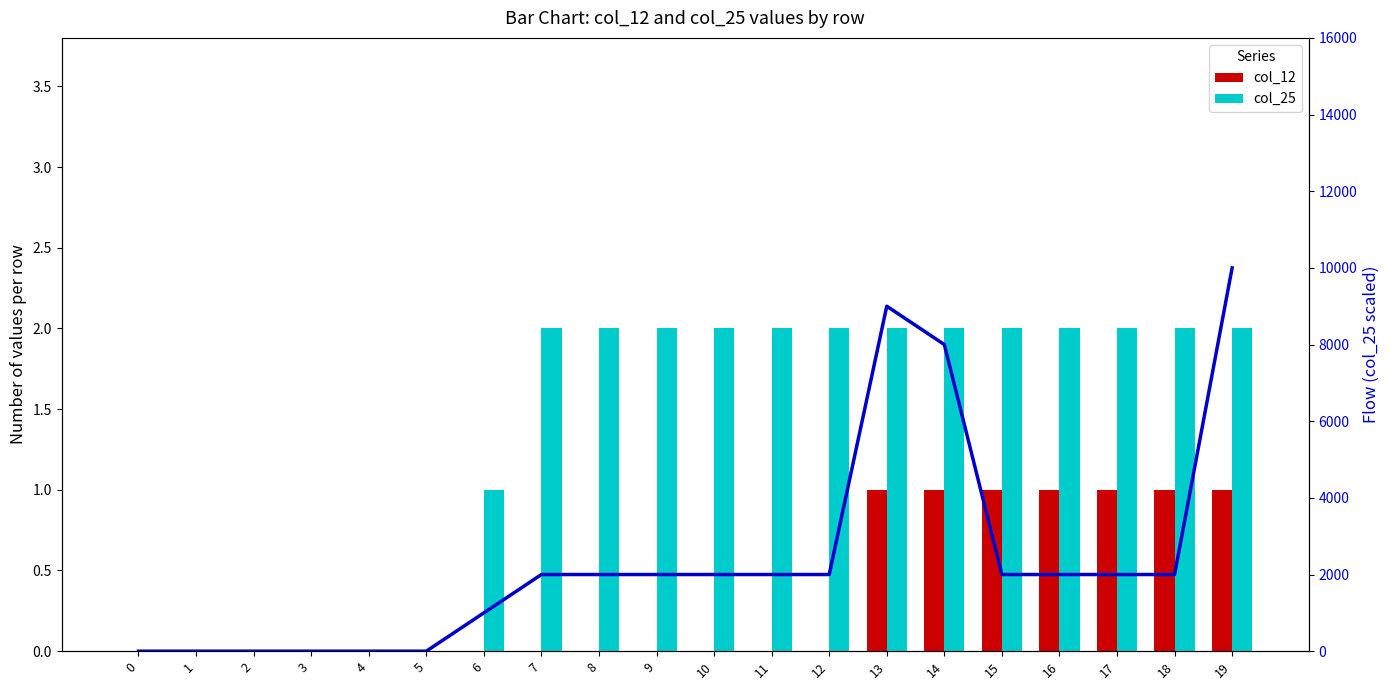

Reading left to right, extract all data points from this chart.

col_12: 0=0	1=0	2=0	3=0	4=0	5=0	6=0	7=0	8=0	9=0	10=0	11=0	12=0	13=1	14=1	15=1	16=1	17=1	18=1	19=1
col_25: 0=0	1=0	2=0	3=0	4=0	5=0	6=1	7=2	8=2	9=2	10=2	11=2	12=2	13=2	14=2	15=2	16=2	17=2	18=2	19=2
col_19 (flow): 0=0	1=0	2=0	3=0	4=0	5=0	6=1000	7=2000	8=2000	9=2000	10=2000	11=2000	12=2000	13=9000	14=8000	15=2000	16=2000	17=2000	18=2000	19=10000